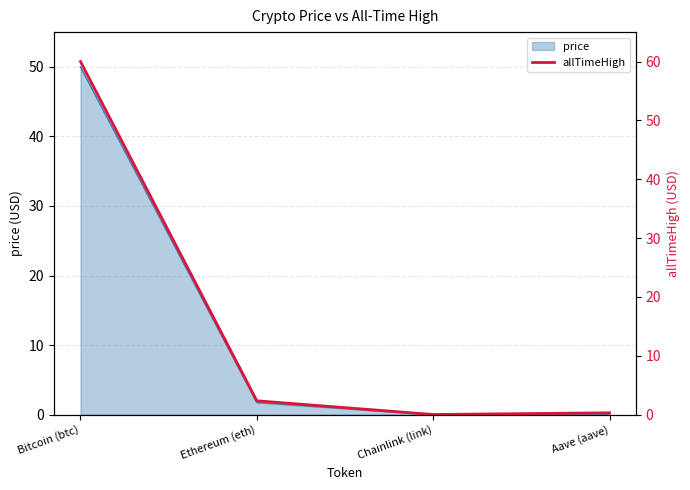

The value of price at Ethereum (eth) is 1.7. True or false?

True